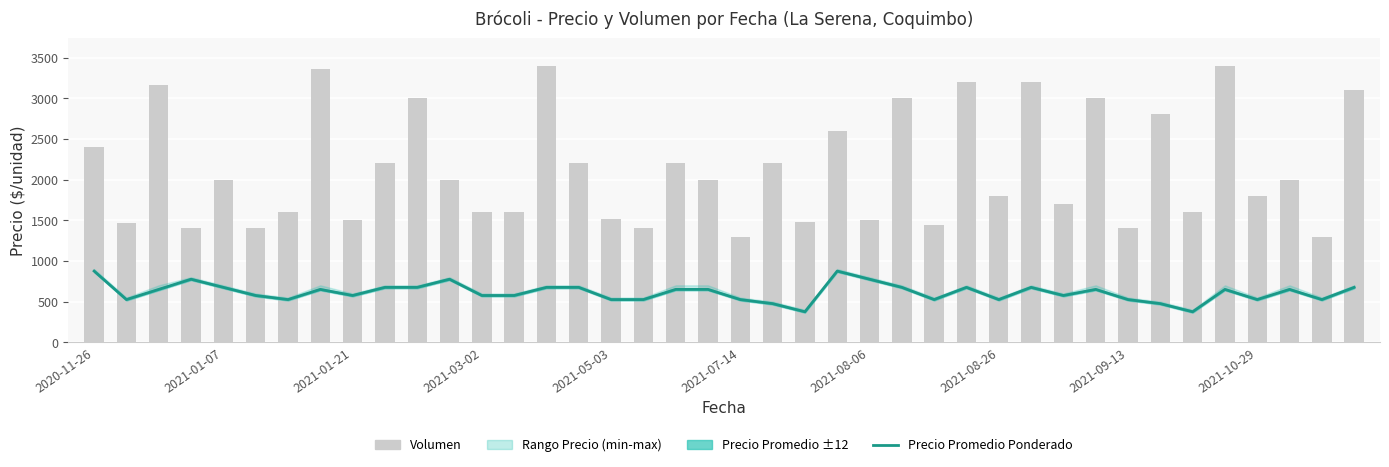

How many categories are shown in the chart?

40